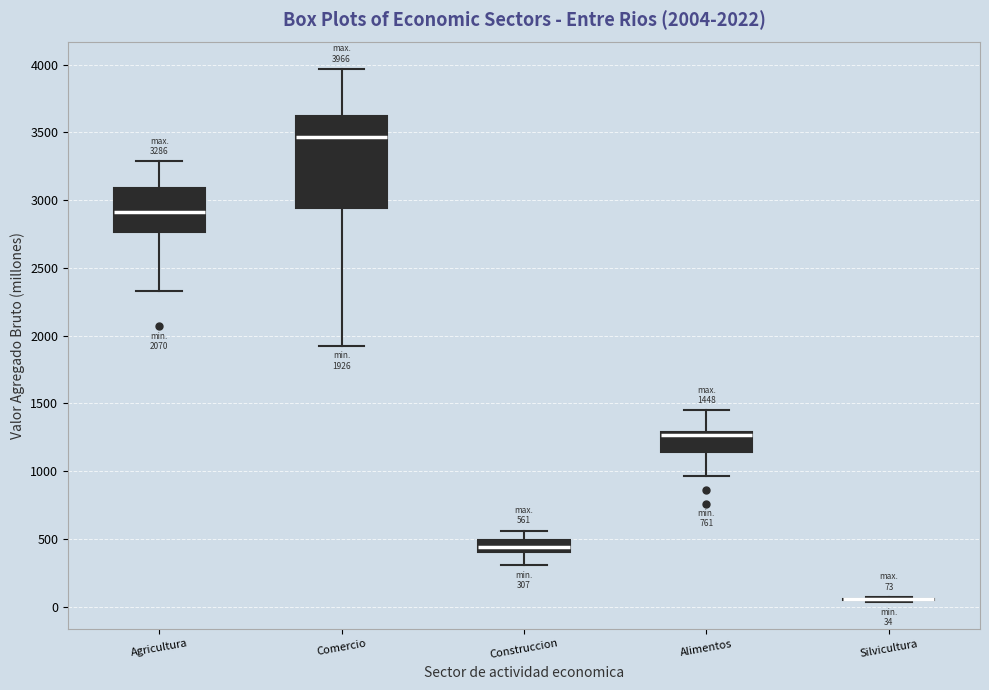

Which box is the tallest, from its lower edge to its upper edge?

Comercio